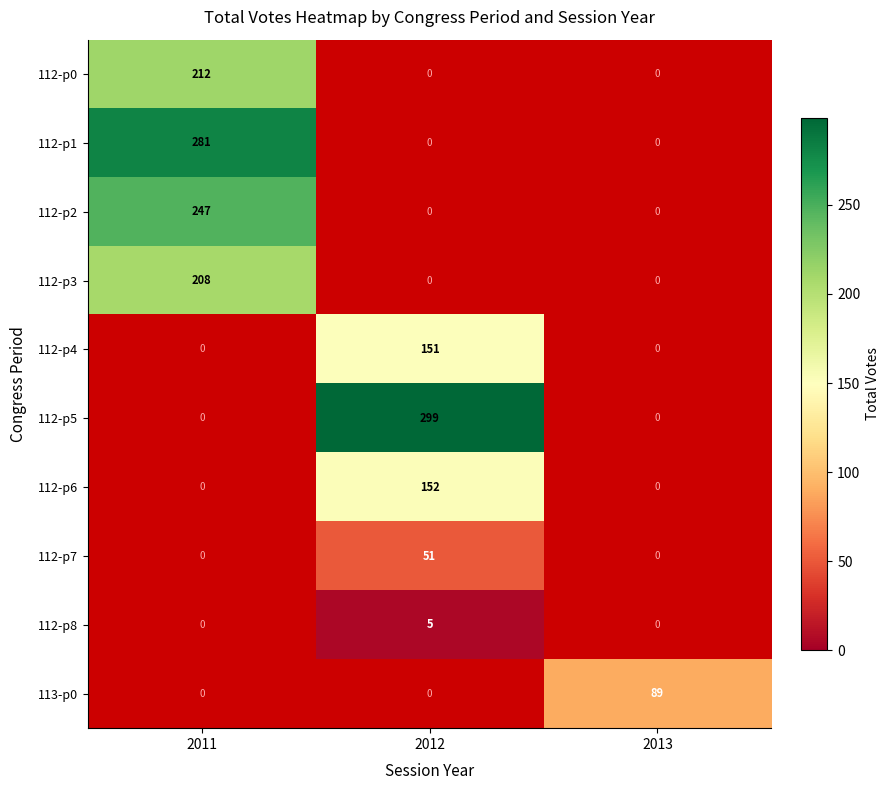

Is it true that 112-p4 equals 88 at 2012?

False